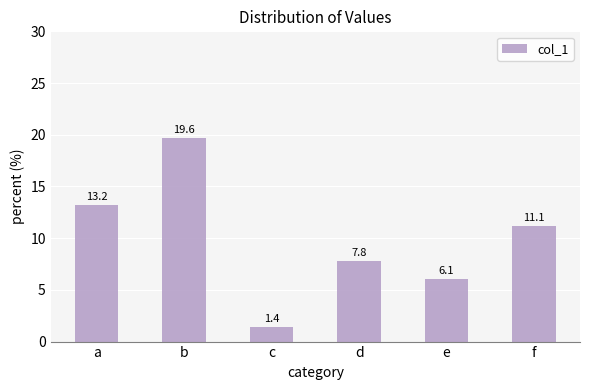

Between a and c, which is larger?

a